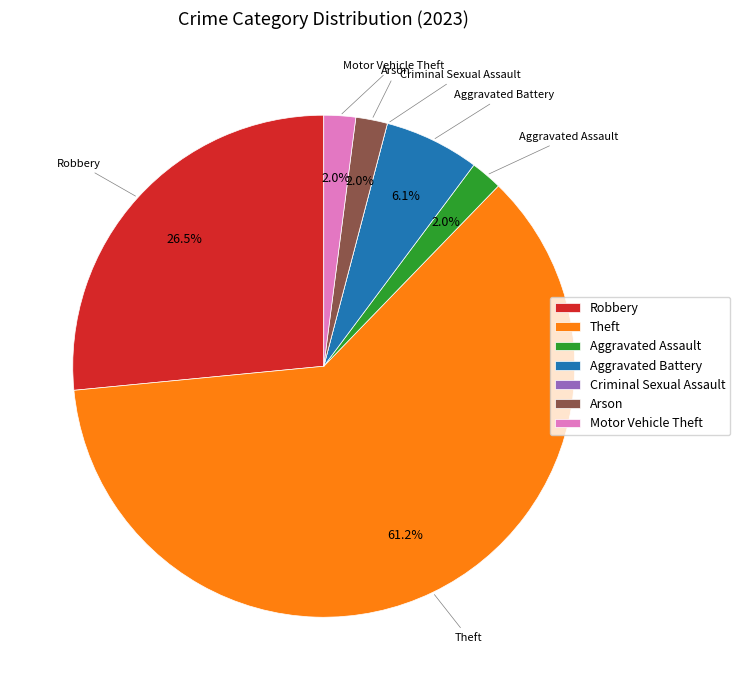

Combined, what portion of the pie is Aggravated Battery and Robbery?

32.7%